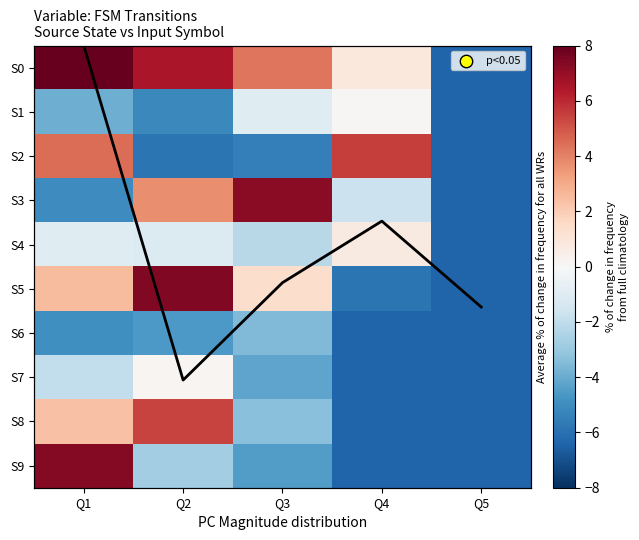

What is the difference between the maximum and minimum values in the S9 series?

13.7